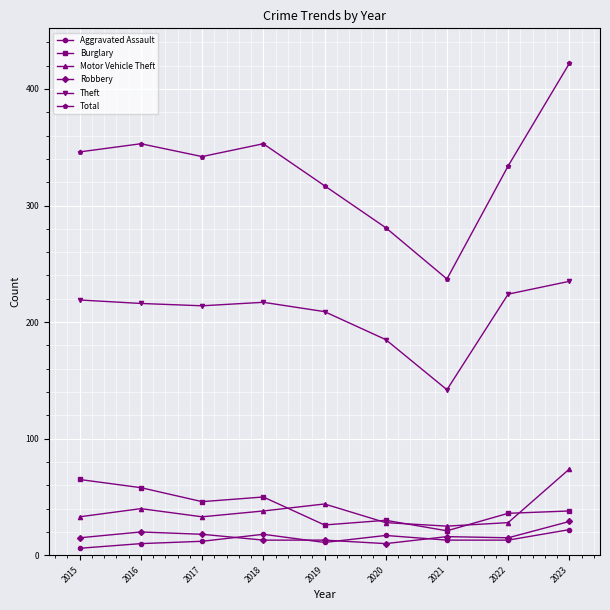

Count the Robbery values in the range 13 to 18.

6